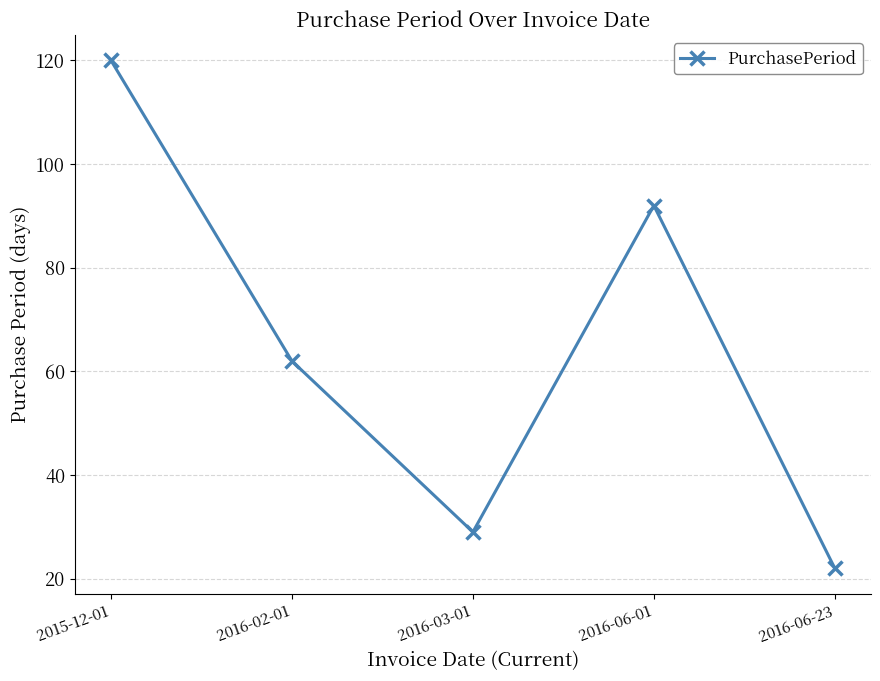

What position from the left is 2016-03-01?

3